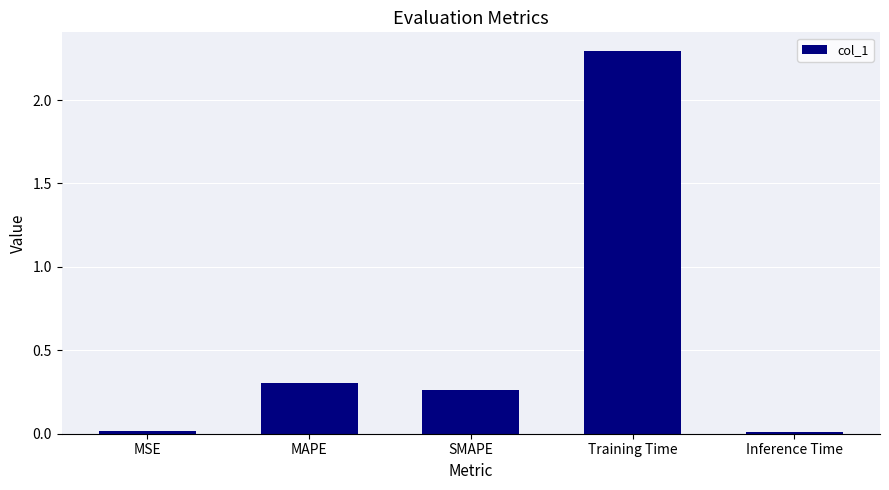

Which has a higher value, Inference Time or SMAPE?

SMAPE